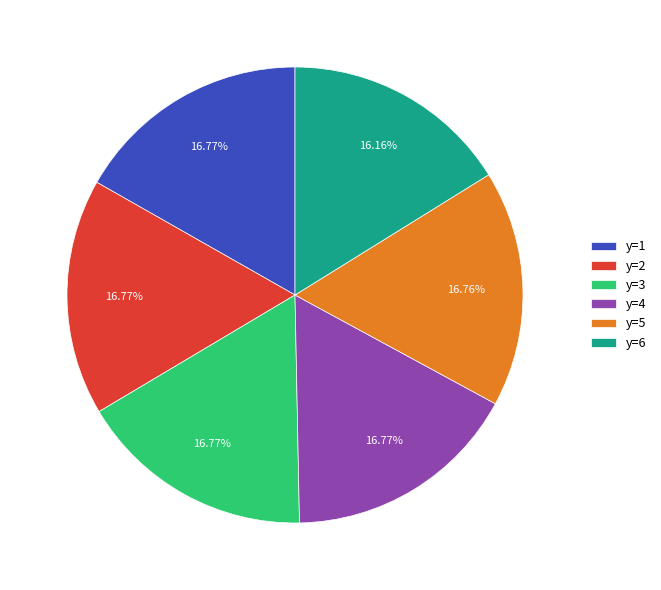

Does any single category account for the majority?

No